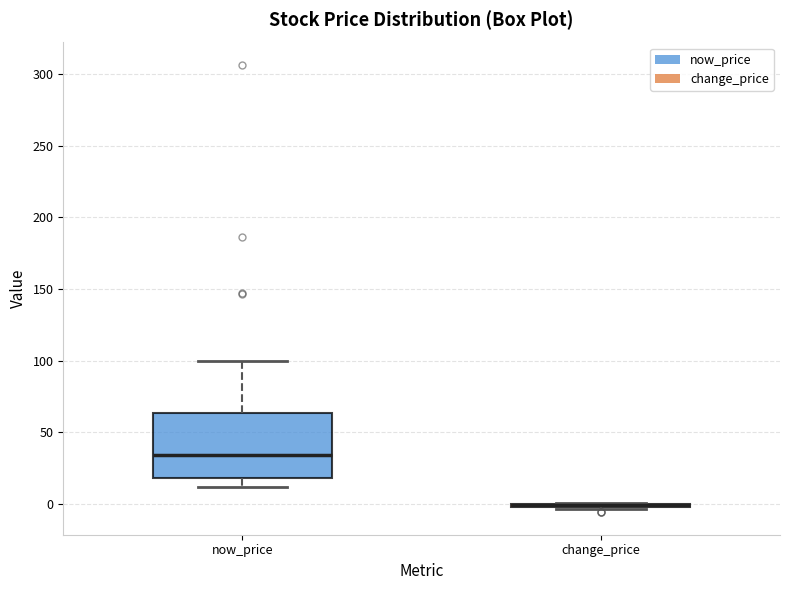

Comparing the boxes themselves (not the whiskers), which one is the tallest?

now_price